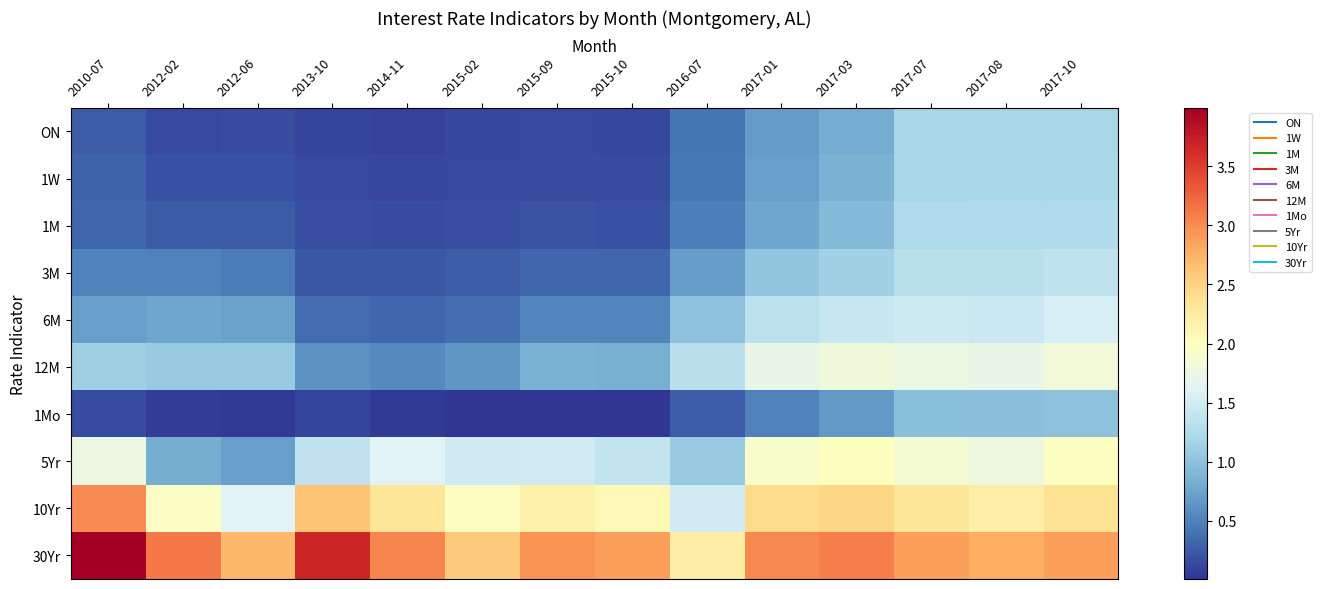

Reading right to left, list all the values displayed in this chart.

ON: 2017-10=1.2	2017-08=1.2	2017-07=1.2	2017-03=0.8	2017-01=0.7	2016-07=0.4	2015-10=0.1	2015-09=0.1	2015-02=0.1	2014-11=0.1	2013-10=0.1	2012-06=0.2	2012-02=0.1	2010-07=0.3
1W: 2017-10=1.2	2017-08=1.2	2017-07=1.2	2017-03=0.9	2017-01=0.7	2016-07=0.4	2015-10=0.2	2015-09=0.2	2015-02=0.1	2014-11=0.1	2013-10=0.1	2012-06=0.2	2012-02=0.2	2010-07=0.3
1M: 2017-10=1.2	2017-08=1.2	2017-07=1.2	2017-03=0.9	2017-01=0.8	2016-07=0.5	2015-10=0.2	2015-09=0.2	2015-02=0.2	2014-11=0.2	2013-10=0.2	2012-06=0.2	2012-02=0.3	2010-07=0.3
3M: 2017-10=1.4	2017-08=1.3	2017-07=1.3	2017-03=1.1	2017-01=1.0	2016-07=0.7	2015-10=0.3	2015-09=0.3	2015-02=0.3	2014-11=0.2	2013-10=0.2	2012-06=0.5	2012-02=0.5	2010-07=0.5
6M: 2017-10=1.5	2017-08=1.5	2017-07=1.5	2017-03=1.4	2017-01=1.3	2016-07=1.0	2015-10=0.5	2015-09=0.5	2015-02=0.4	2014-11=0.3	2013-10=0.4	2012-06=0.7	2012-02=0.8	2010-07=0.7
12M: 2017-10=1.8	2017-08=1.7	2017-07=1.7	2017-03=1.8	2017-01=1.7	2016-07=1.3	2015-10=0.8	2015-09=0.9	2015-02=0.7	2014-11=0.6	2013-10=0.6	2012-06=1.1	2012-02=1.1	2010-07=1.1
1Mo: 2017-10=1.0	2017-08=1.0	2017-07=1.0	2017-03=0.7	2017-01=0.5	2016-07=0.3	2015-10=0.0	2015-09=0.0	2015-02=0.0	2014-11=0.0	2013-10=0.1	2012-06=0.1	2012-02=0.1	2010-07=0.2
5Yr: 2017-10=2.0	2017-08=1.8	2017-07=1.9	2017-03=2.0	2017-01=1.9	2016-07=1.1	2015-10=1.4	2015-09=1.5	2015-02=1.5	2014-11=1.6	2013-10=1.4	2012-06=0.7	2012-02=0.8	2010-07=1.8
10Yr: 2017-10=2.4	2017-08=2.2	2017-07=2.3	2017-03=2.5	2017-01=2.4	2016-07=1.5	2015-10=2.1	2015-09=2.2	2015-02=2.0	2014-11=2.3	2013-10=2.6	2012-06=1.6	2012-02=2.0	2010-07=3.0
30Yr: 2017-10=2.9	2017-08=2.8	2017-07=2.9	2017-03=3.1	2017-01=3.0	2016-07=2.2	2015-10=2.9	2015-09=3.0	2015-02=2.6	2014-11=3.0	2013-10=3.7	2012-06=2.7	2012-02=3.1	2010-07=4.0